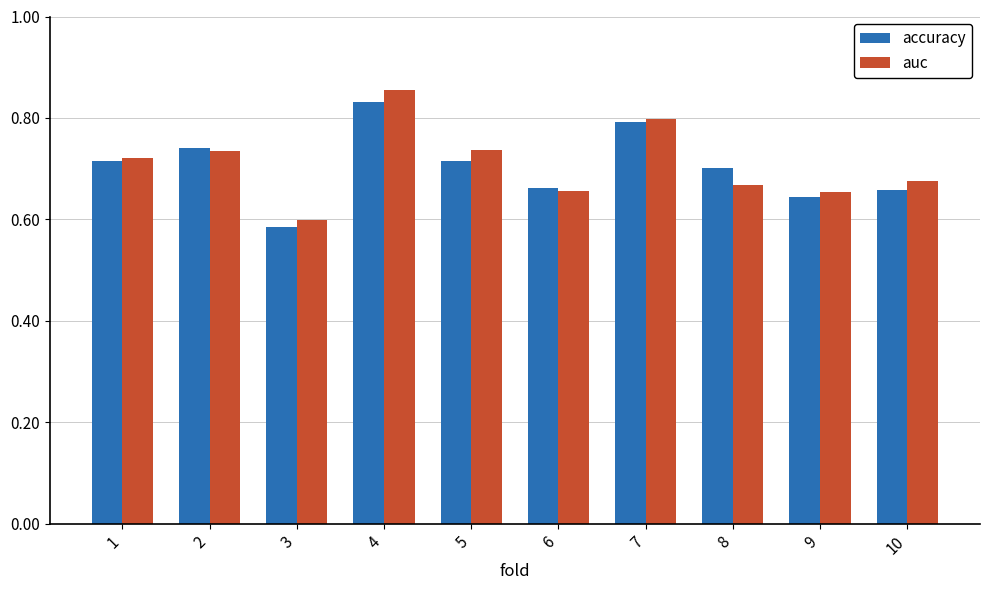

Which category has the highest value across all series?

4